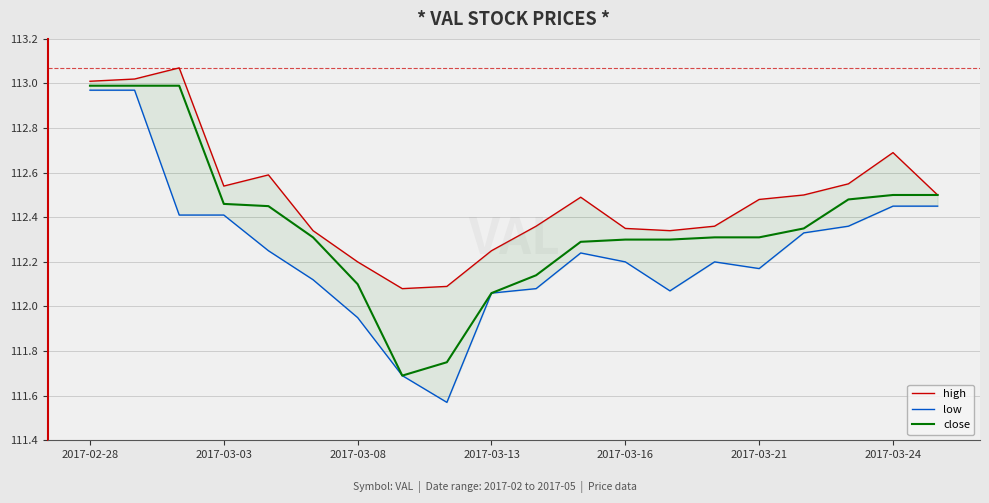

The low series shows 71.8 at 7. True or false?

False